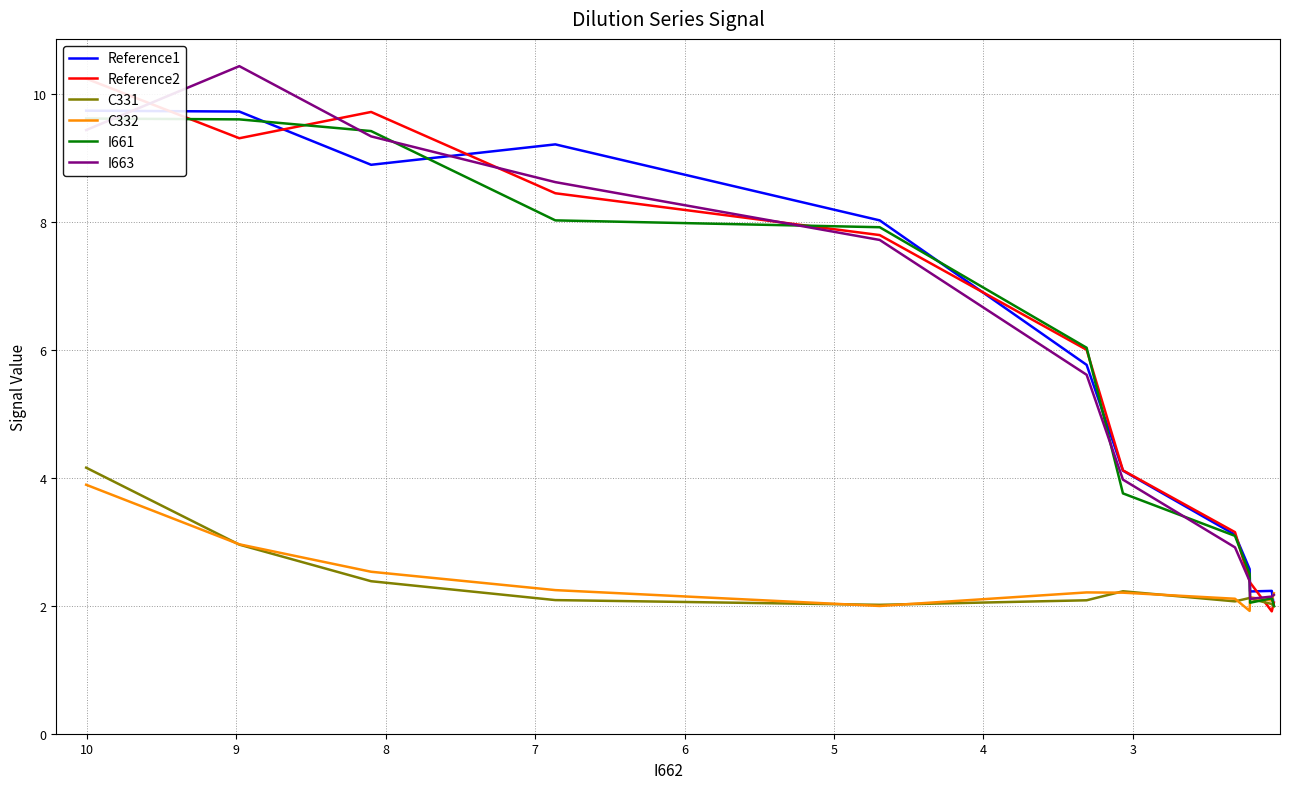

How many data points in I661 are less than 6?

6